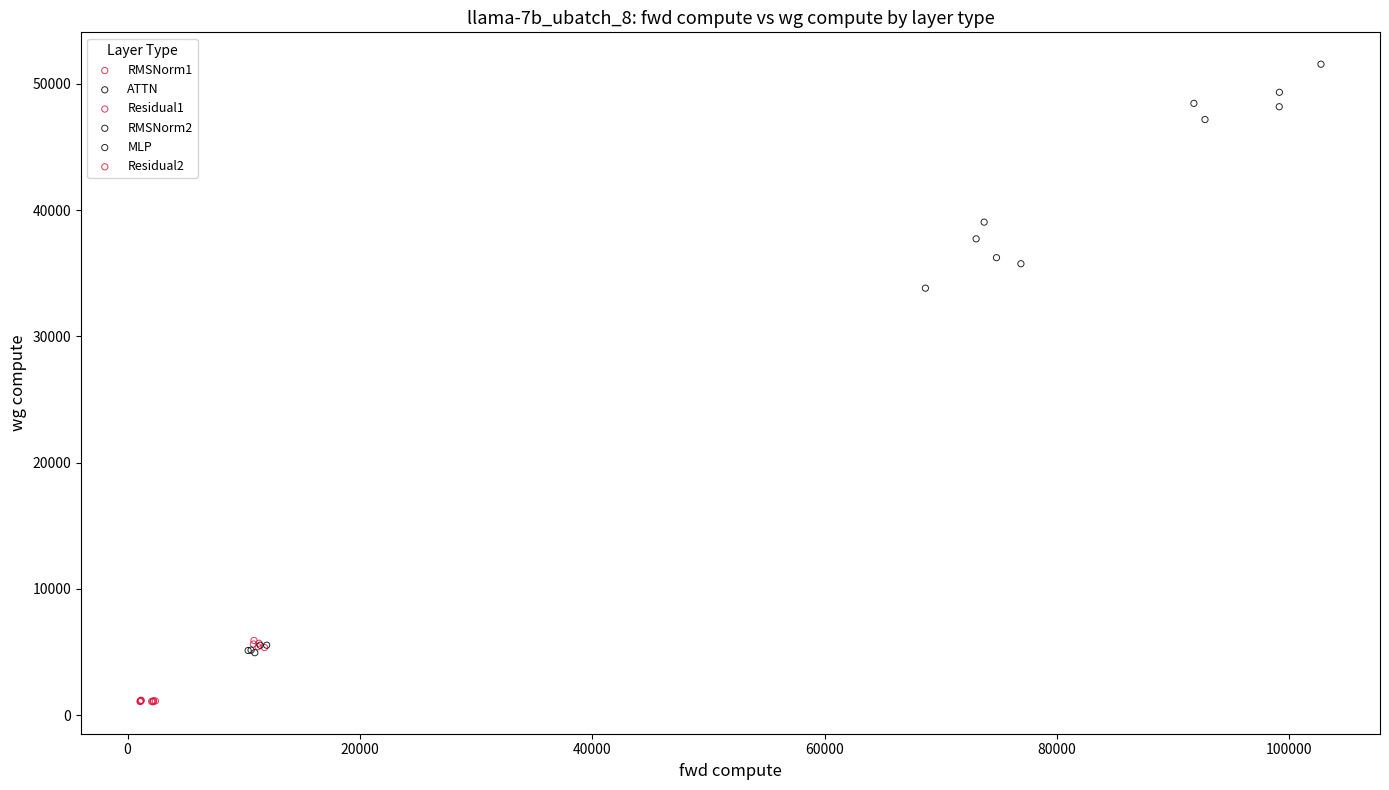

What are all the series names shown in the legend?

RMSNorm1, ATTN, Residual1, RMSNorm2, MLP, Residual2